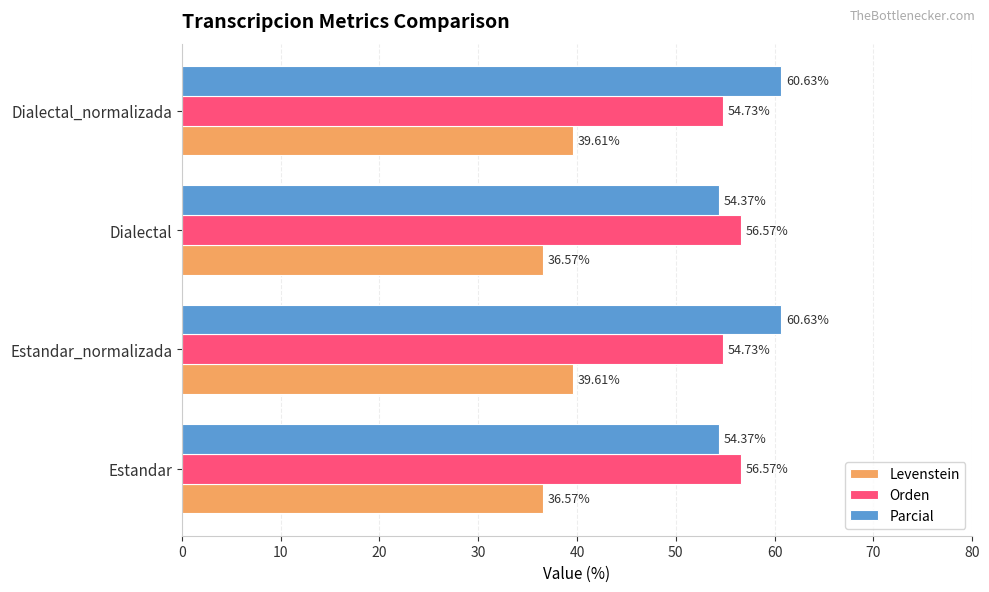

Is the value of Levenstein at Estandar_normalizada greater than the value of Parcial at Dialectal?

No